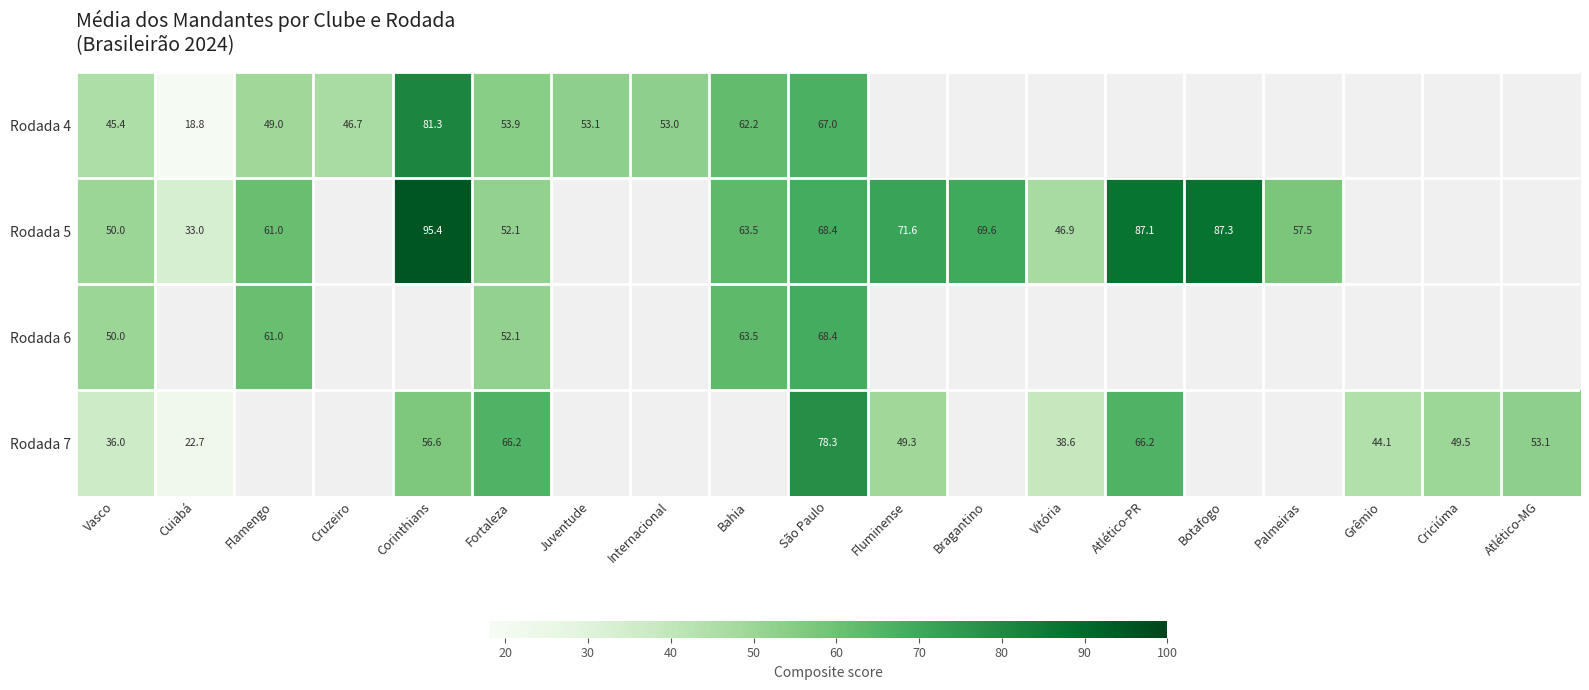

Is the value of Rodada 4 at Grêmio greater than the value of Rodada 6 at Atlético-MG?

No